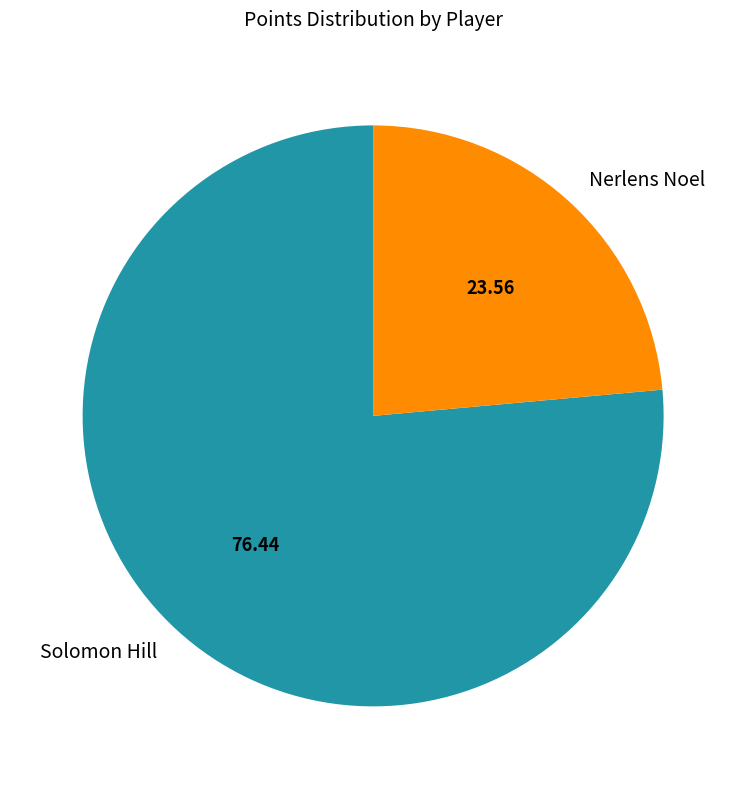

Approximately how many times larger is the value at Solomon Hill compared to Nerlens Noel?

3.2